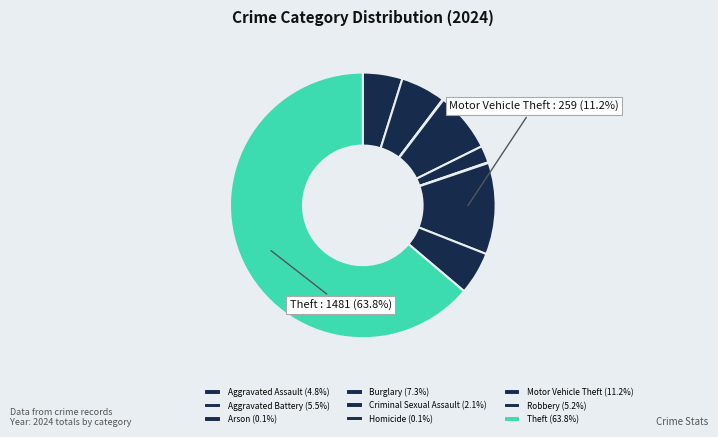

What is the change in value from Arson to Theft?

+1479